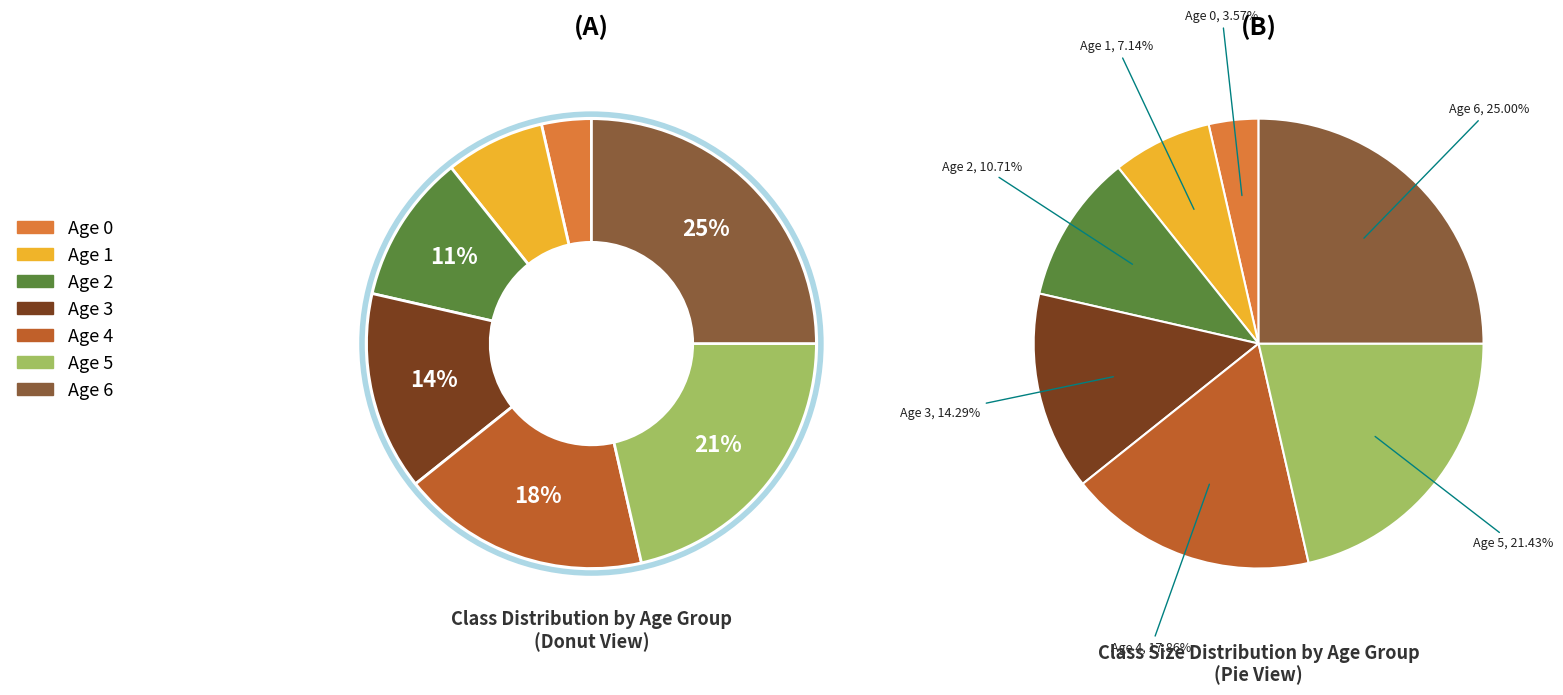

Is Age 5 the majority of the pie?

No